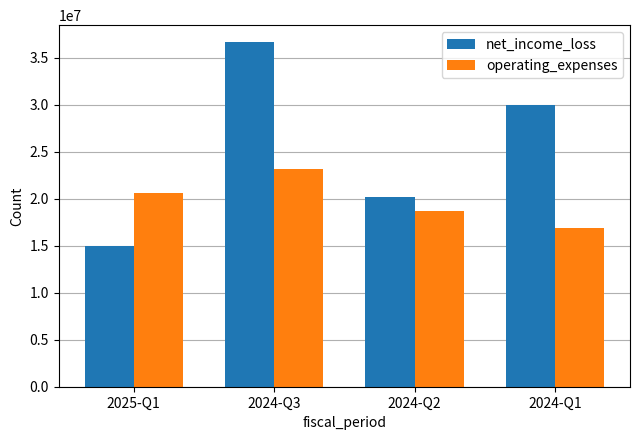

Rank the series by their maximum value, from highest to lowest.

net_income_loss, operating_expenses